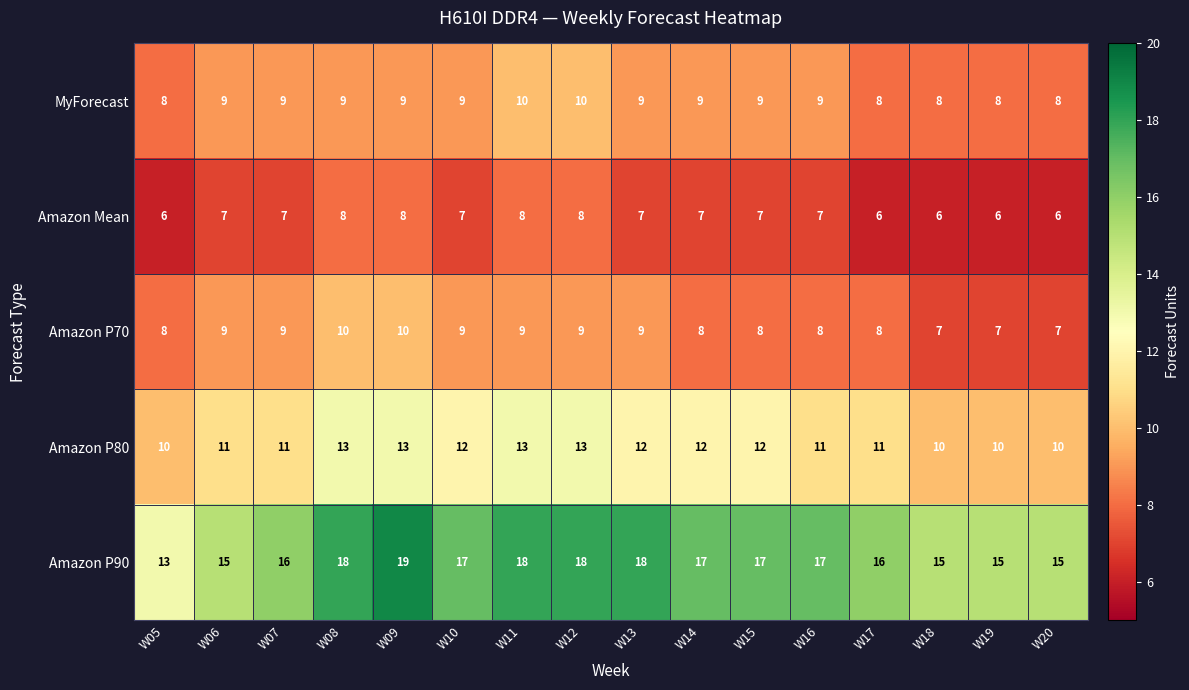

Which category has the highest value across all series?

W09